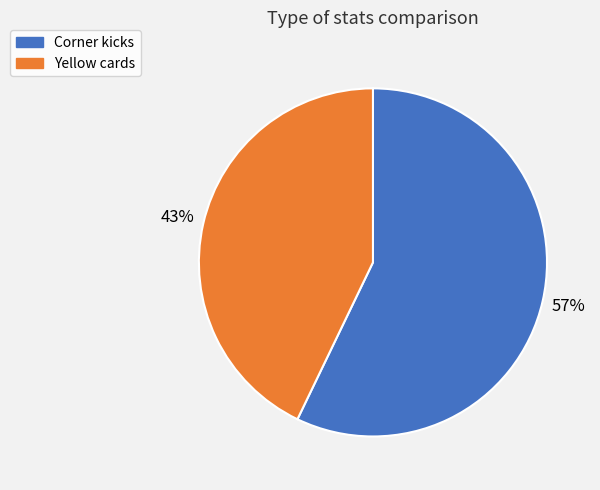

Is there a majority slice in this chart?

Yes